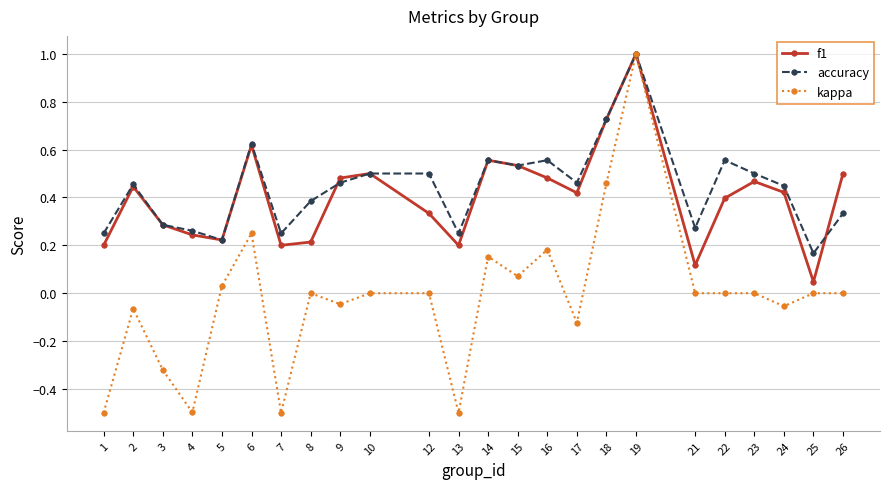

Where is the first local minimum for kappa?

4